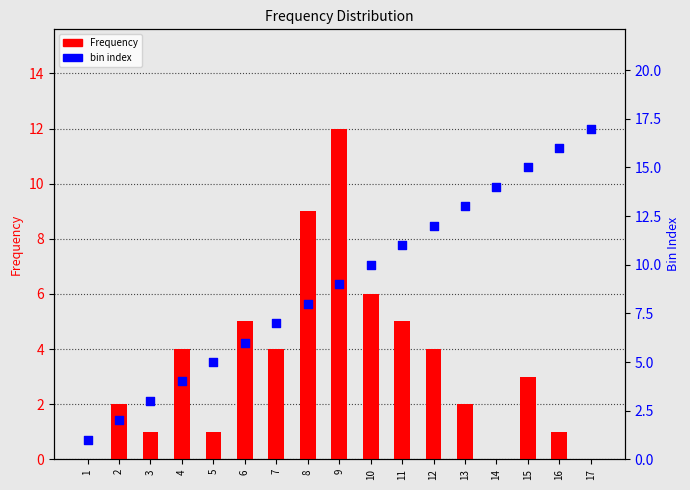

What are all the series names shown in the legend?

Frequency, bin index